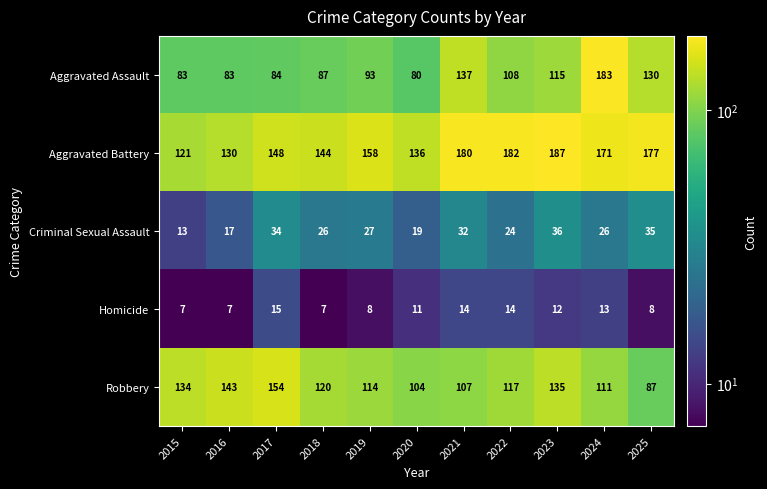

Which series changed the most between 2021 and 2022?

Aggravated Assault